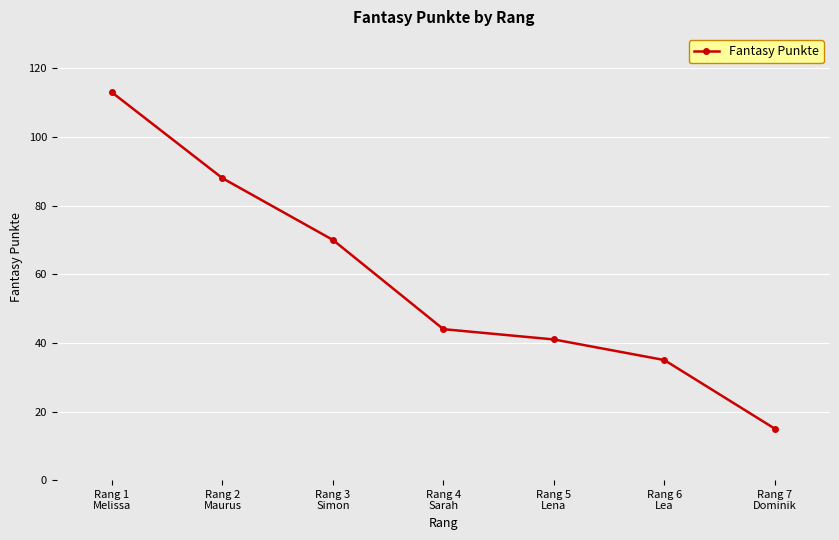

How many lines are shown in the chart?

1